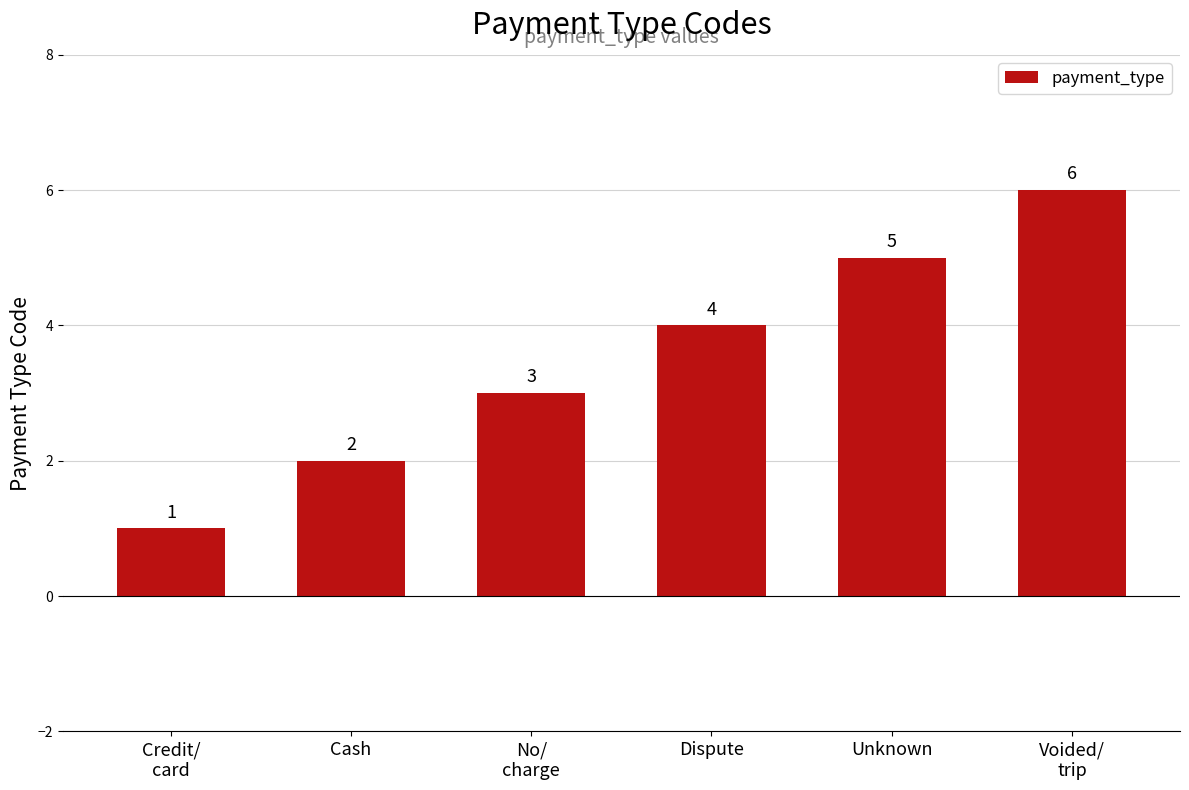

What is the change in value from Cash to Dispute?

+2